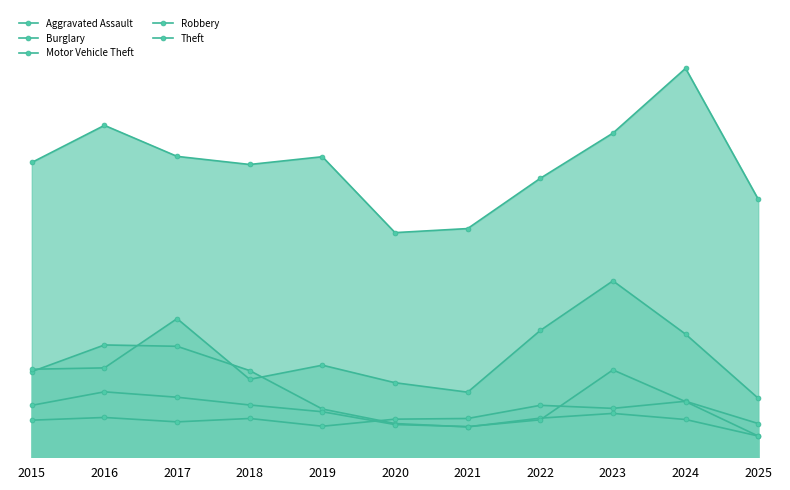

What is the maximum value shown in the chart?

1153